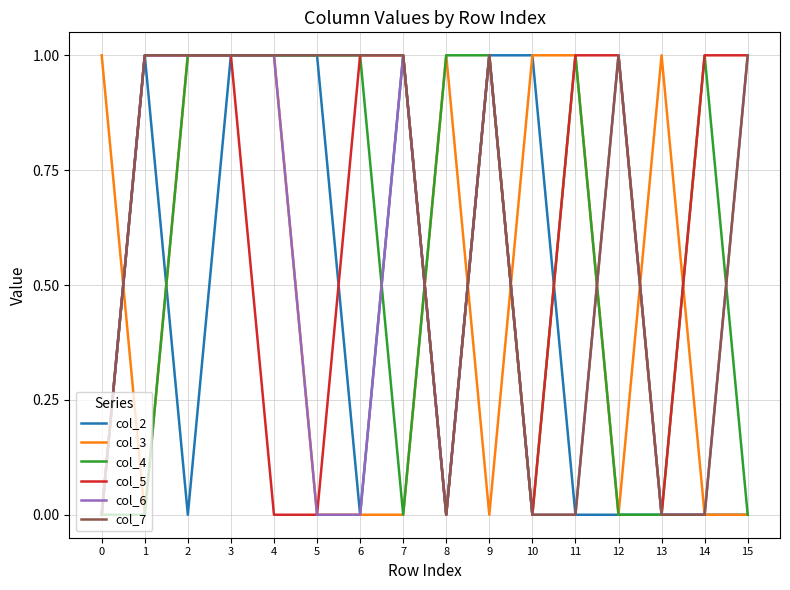

Does the chart display data point markers on the line(s)?

No